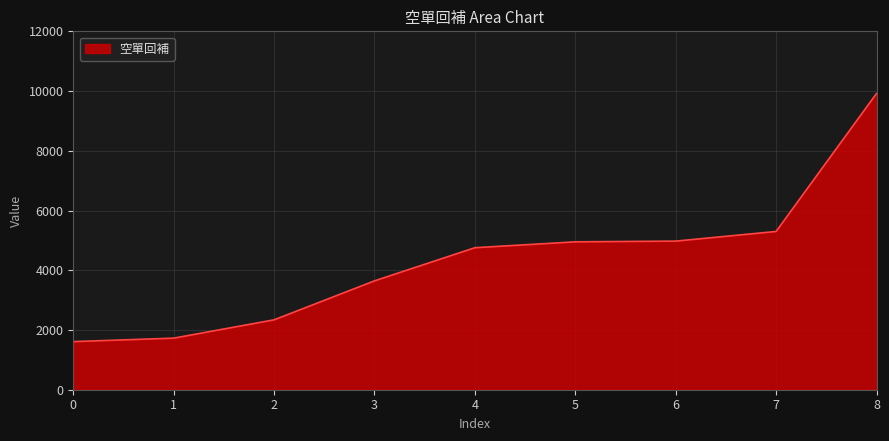

Is it true that the value at 8 is 9919?

True